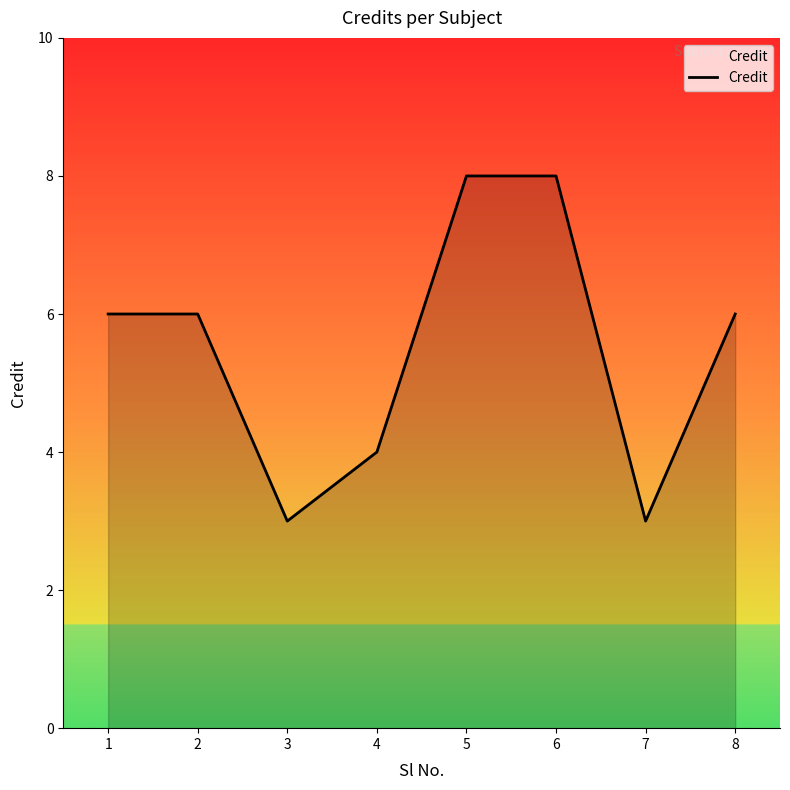

What is the ratio of the value at 1 to the value at 8?

1.0